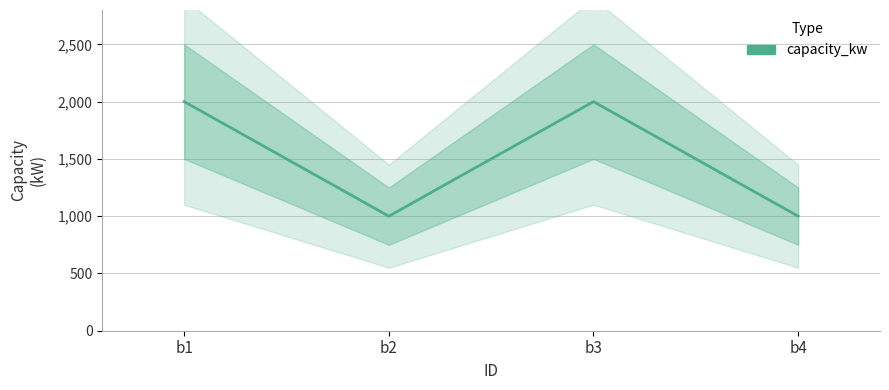

What is the sum of the values at b1 and b4?

3000